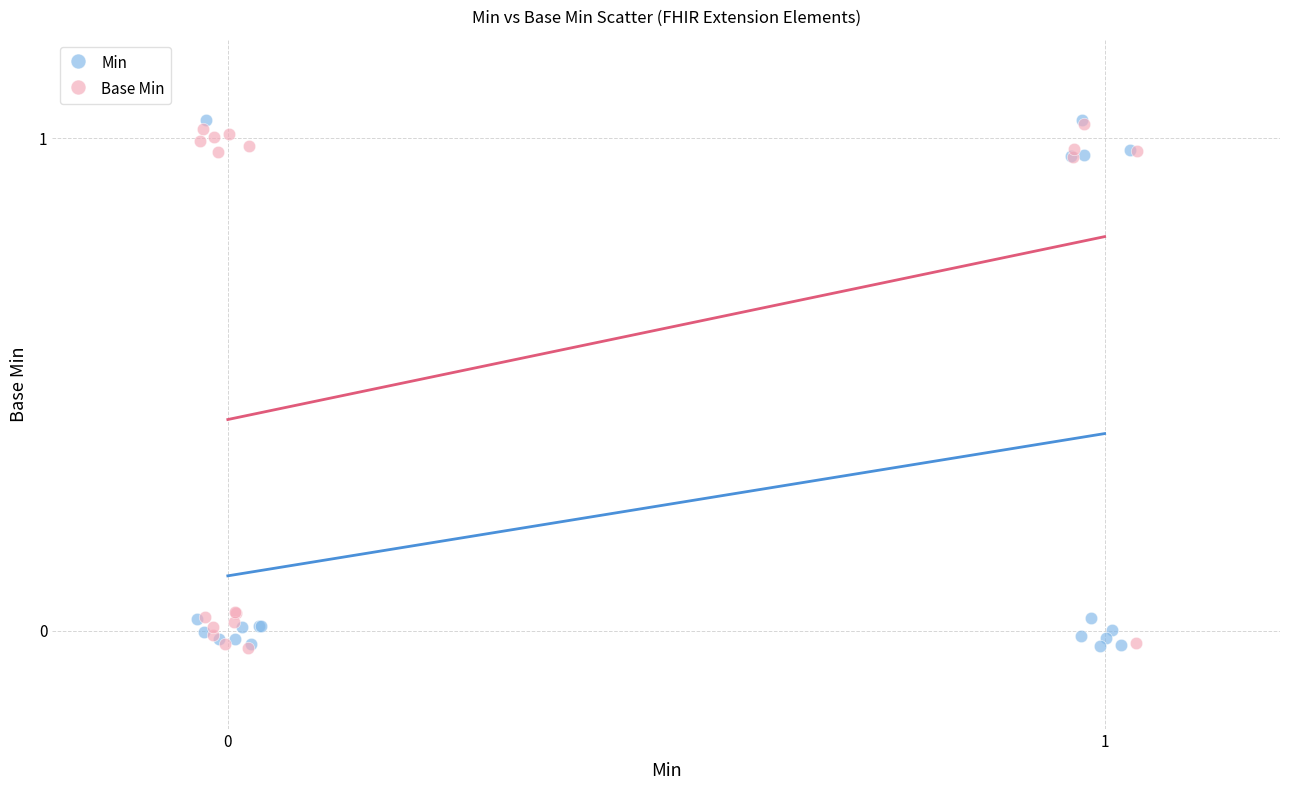

What are all the series names shown in the legend?

Min, Base Min